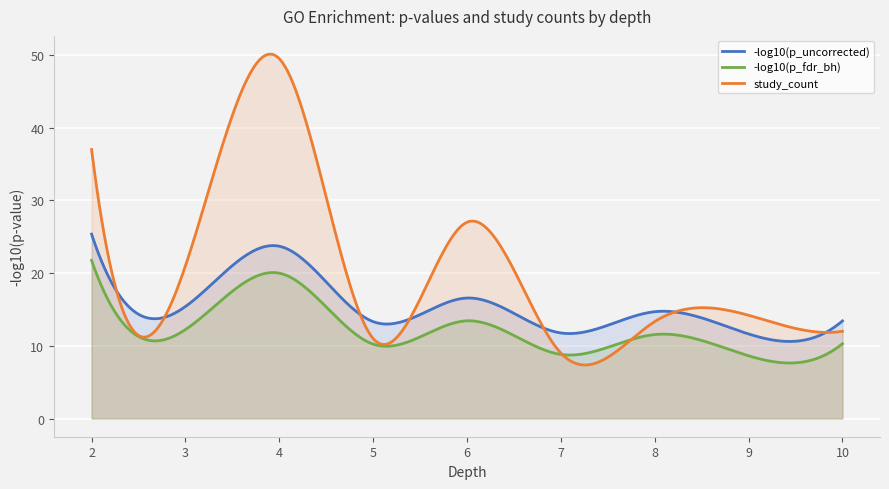

List the series in order of their overall mean, highest first.

study_count, -log10(p_uncorrected), -log10(p_fdr_bh)